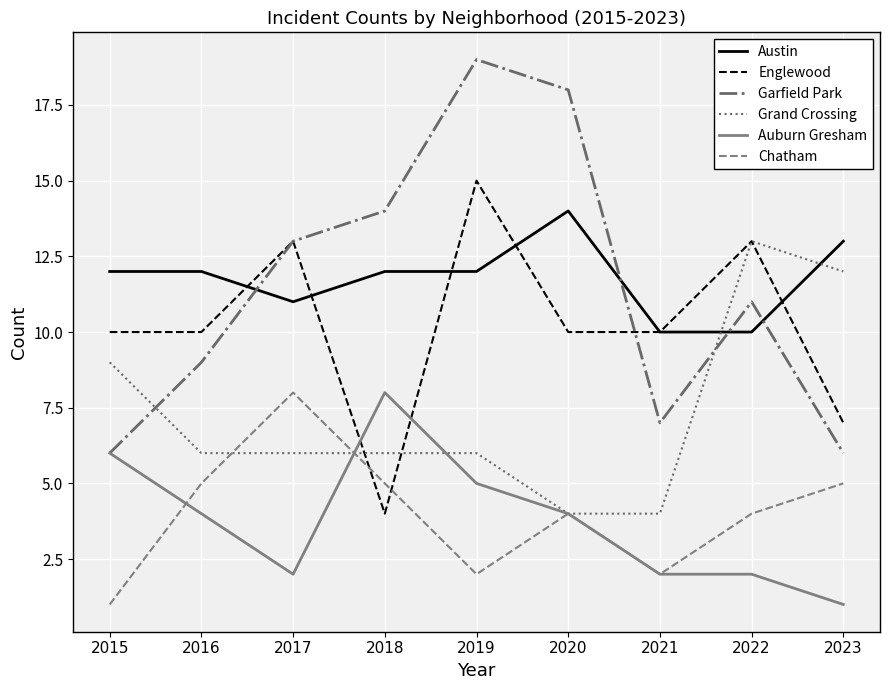

True or false: Grand Crossing has a value of 6 at 2019.

True